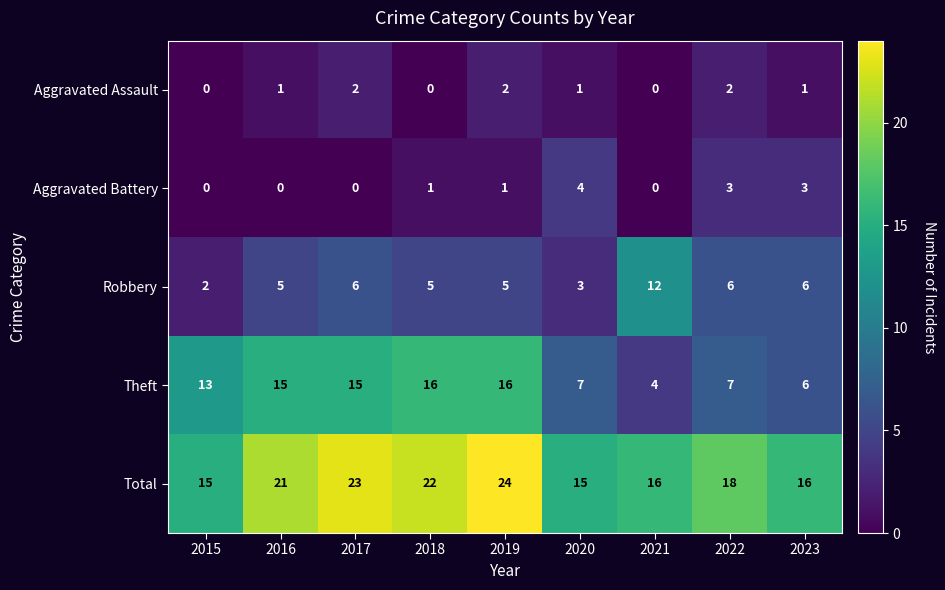

At which category is the sum across all series the highest?

2019